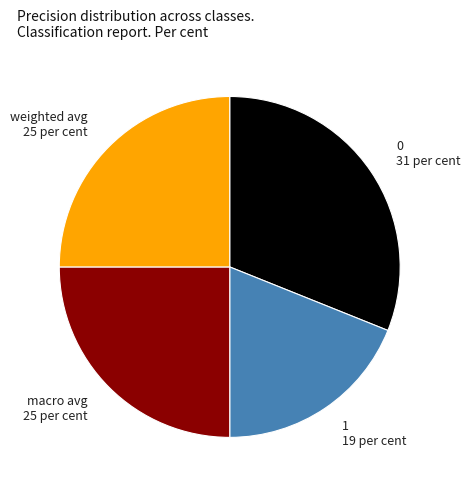

Is there any slice that represents more than half of the pie?

No